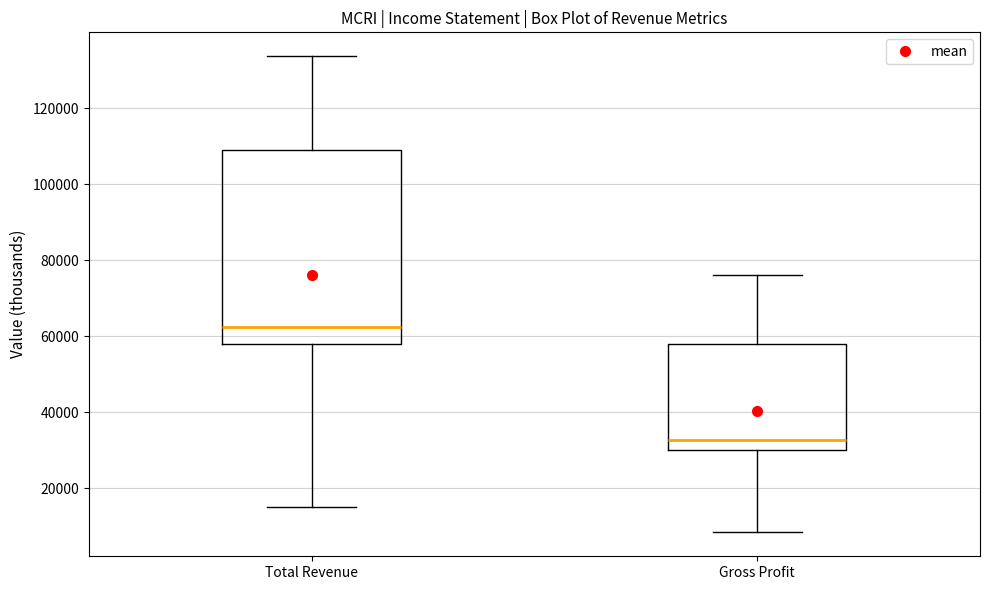

Reading left to right, transcribe this box plot: for each box, give where its median line is, the range the box spans, and where its two whiskers end, as read against the y-axis. The values are not printed on the chart, so give them approximately, as read against the axis.

Total Revenue: median 62000, box 58000 to 110000, whiskers 16000 to 134000
Gross Profit: median 32000, box 30000 to 58000, whiskers 8000 to 76000